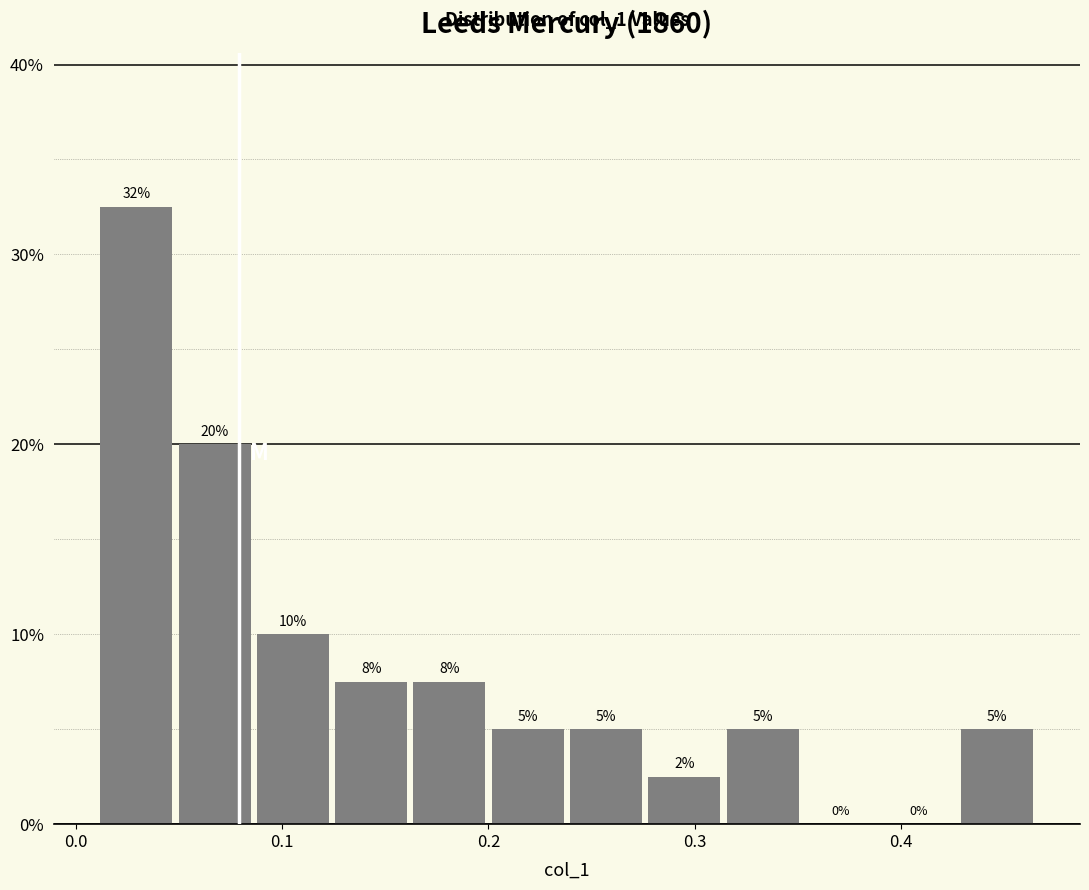

Around what value on the x-axis is the tallest bar? Give the approximate position of its centre, as read against the axis.

0.03